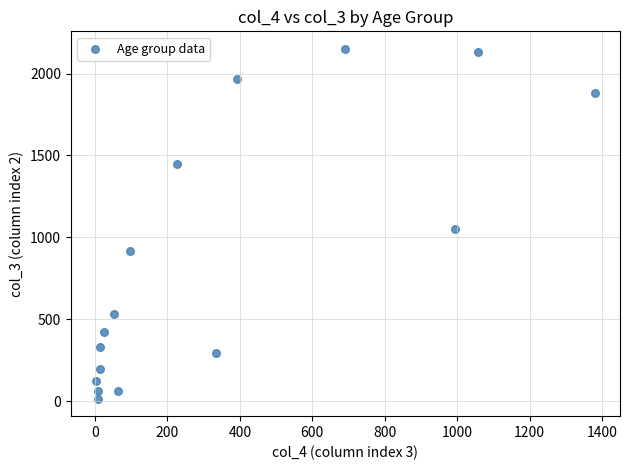

What Y value in the scatter plot is closest to 1083?

1053